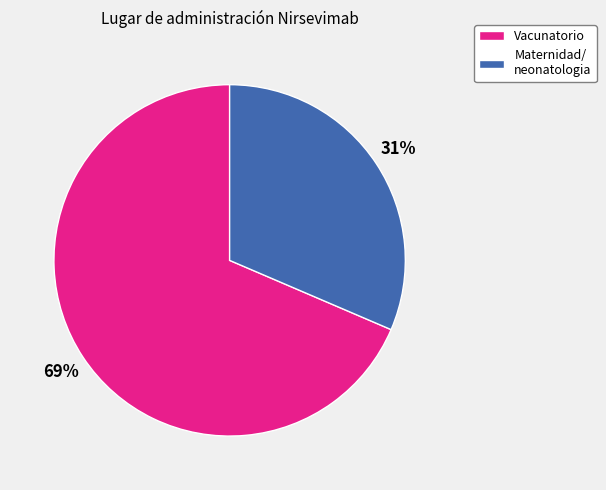

Rank the categories by value from lowest to highest.

Maternidad/ neonatologia, Vacunatorio